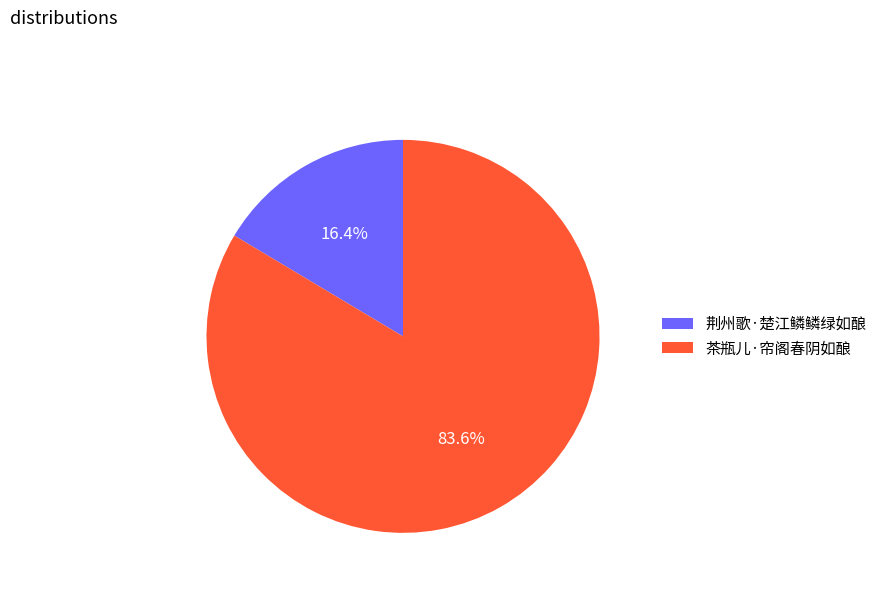

Rank the categories by value from lowest to highest.

荆州歌·楚江鳞鳞绿如酿, 茶瓶儿·帘阁春阴如酿